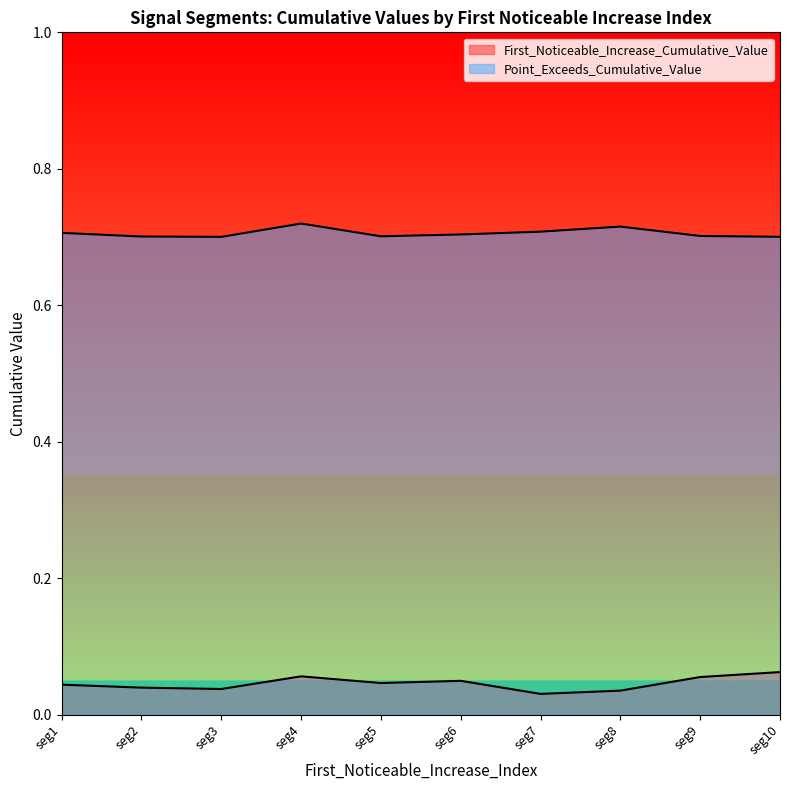

At how many categories does at least one series exceed 0?

10